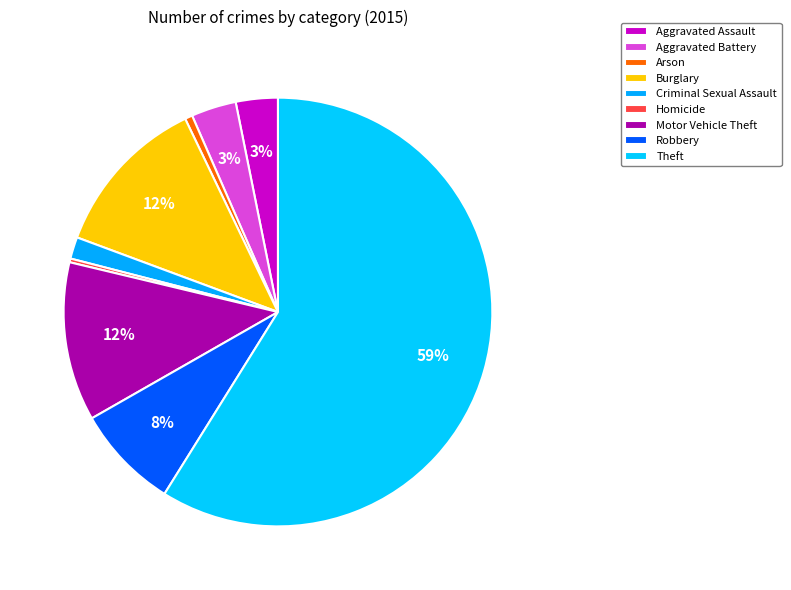

To the nearest percent, what is the combined percentage of Burglary and Criminal Sexual Assault?

14%